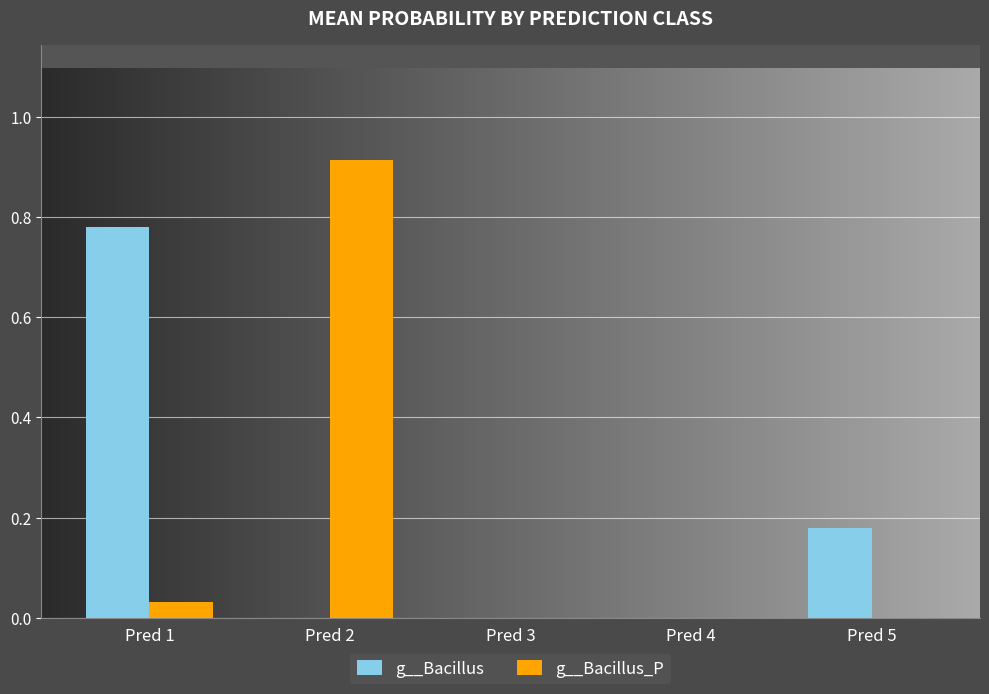

Does the chart contain stacked bars?

No